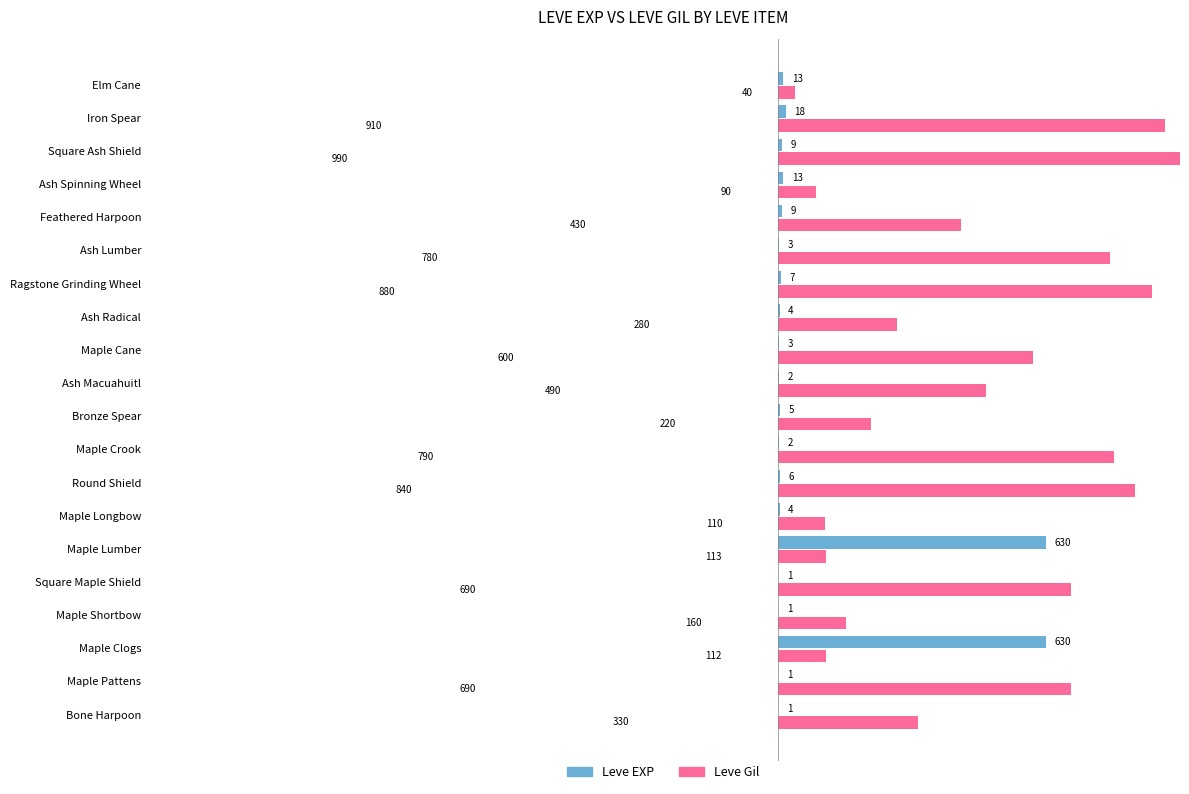

Are the bars grouped side by side (vs. stacked)?

Yes